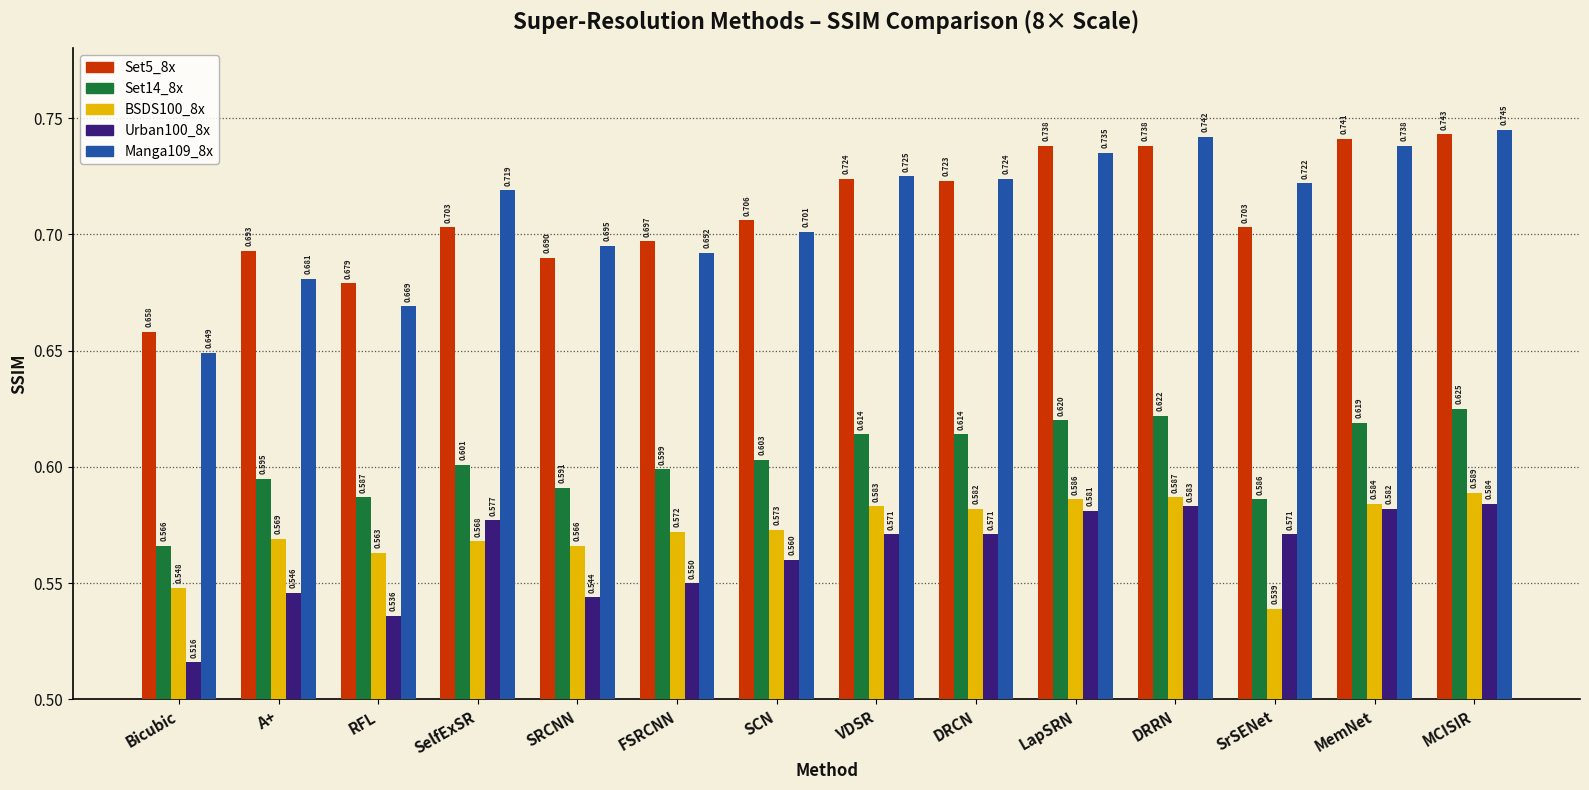

At which category is the sum across all series the highest?

MCISIR